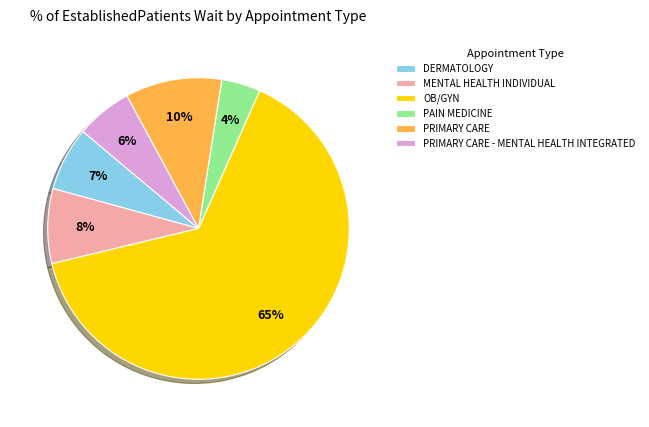

To the nearest percent, what is the average slice percentage?

17%